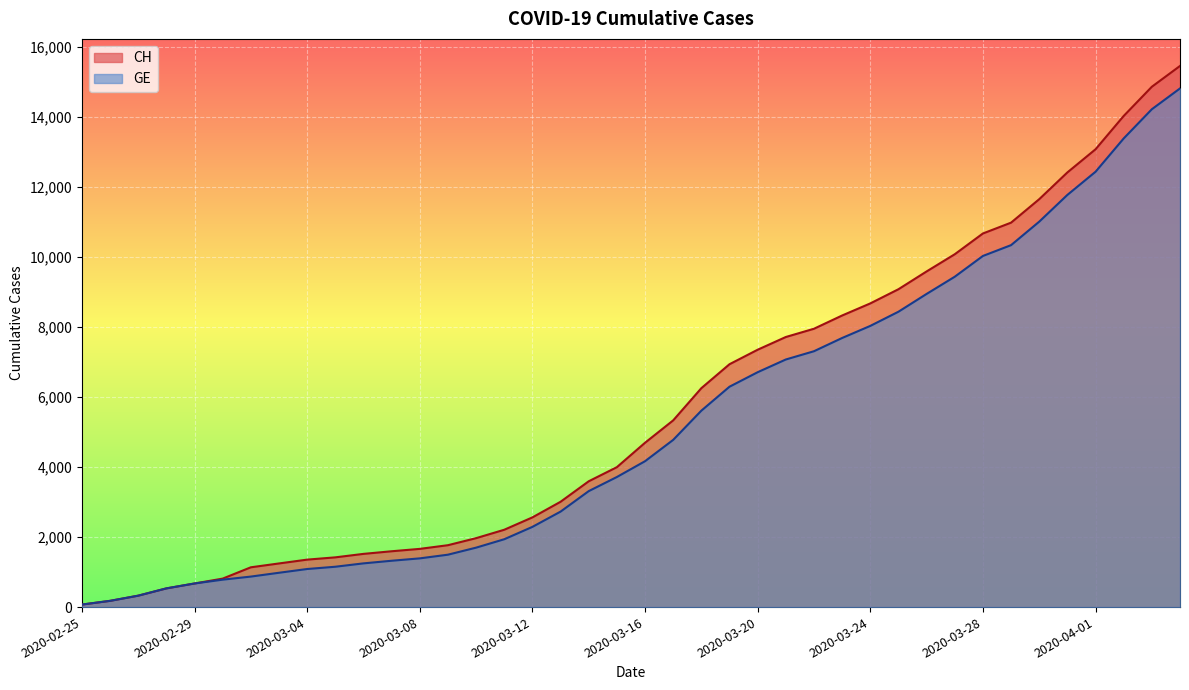

What is the sum of all CH values?

226665